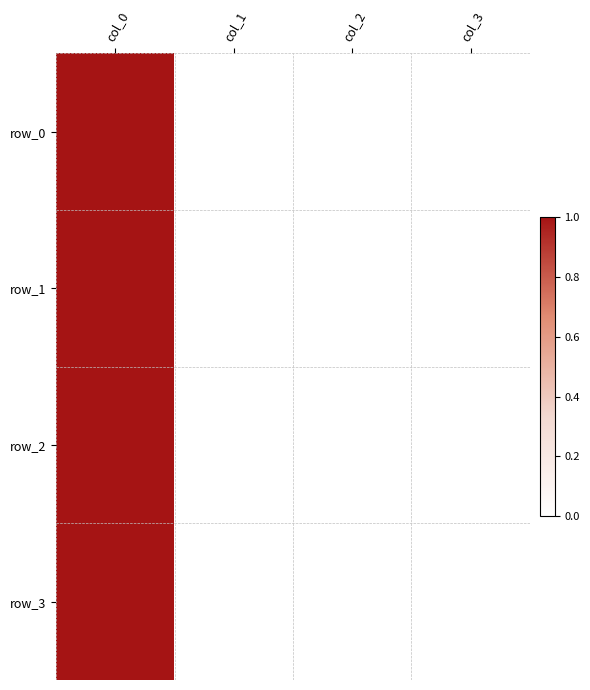

Rank the series at col_0 from highest to lowest value.

row_0, row_1, row_2, row_3